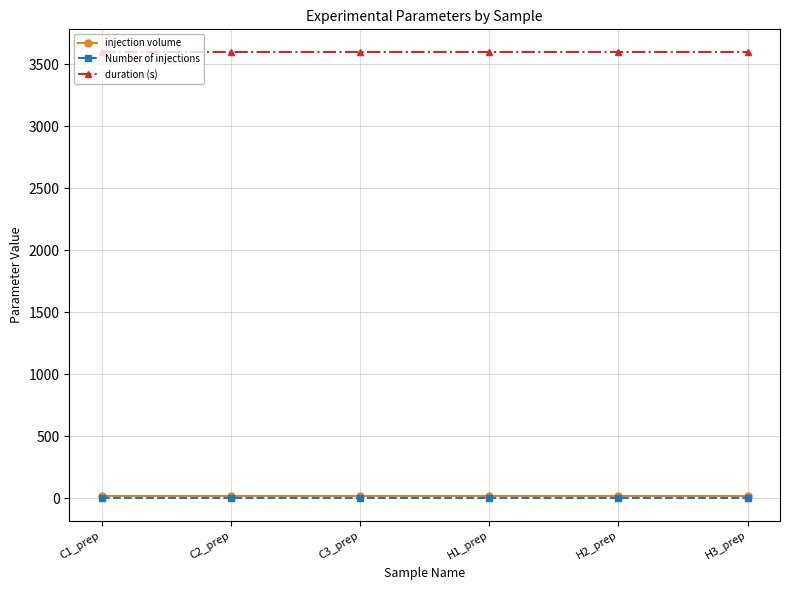

Reading left to right, what are all the values shown in this chart?

injection volume: C1_prep=20	C2_prep=20	C3_prep=20	H1_prep=20	H2_prep=20	H3_prep=20
Number of injections: C1_prep=1	C2_prep=1	C3_prep=1	H1_prep=1	H2_prep=1	H3_prep=1
duration (s): C1_prep=3600	C2_prep=3600	C3_prep=3600	H1_prep=3600	H2_prep=3600	H3_prep=3600